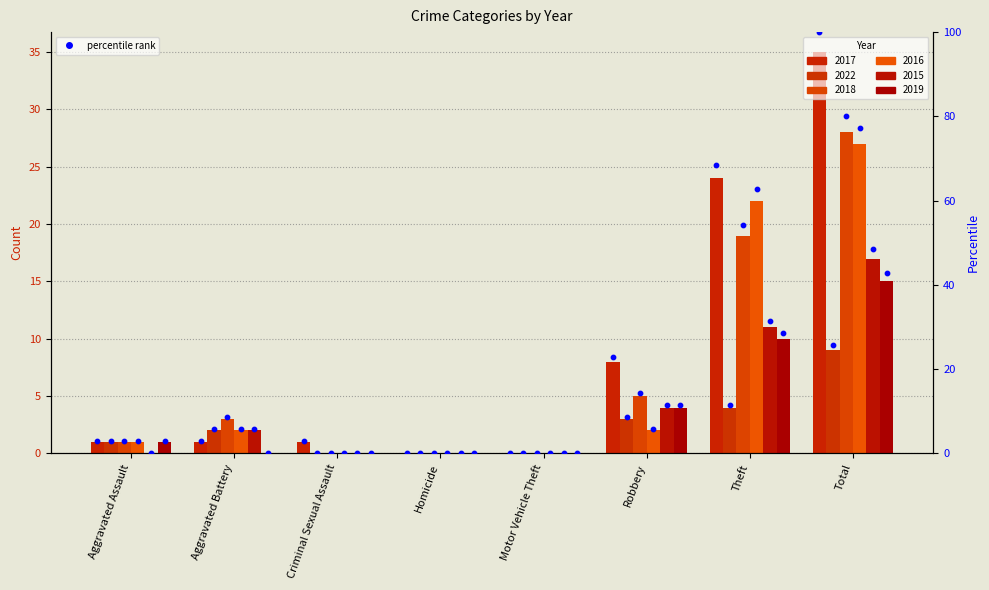

Approximately how many times larger is the value at Theft compared to Aggravated Assault?

24.0